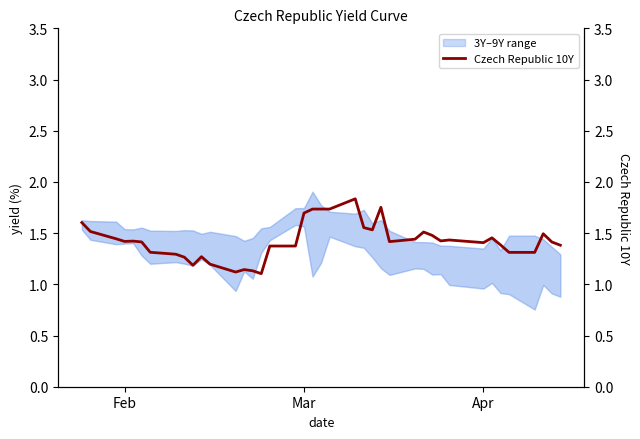

What is the difference between the second highest and second lowest values?

0.6